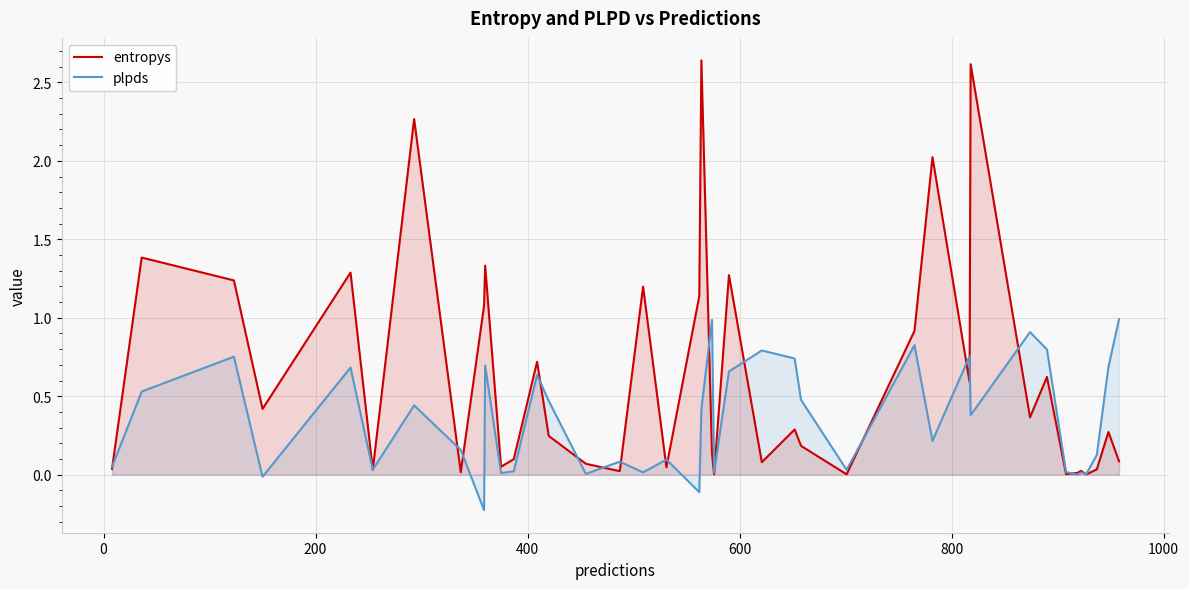

What is the value of the entropys point at the 40th from the left?

0.1